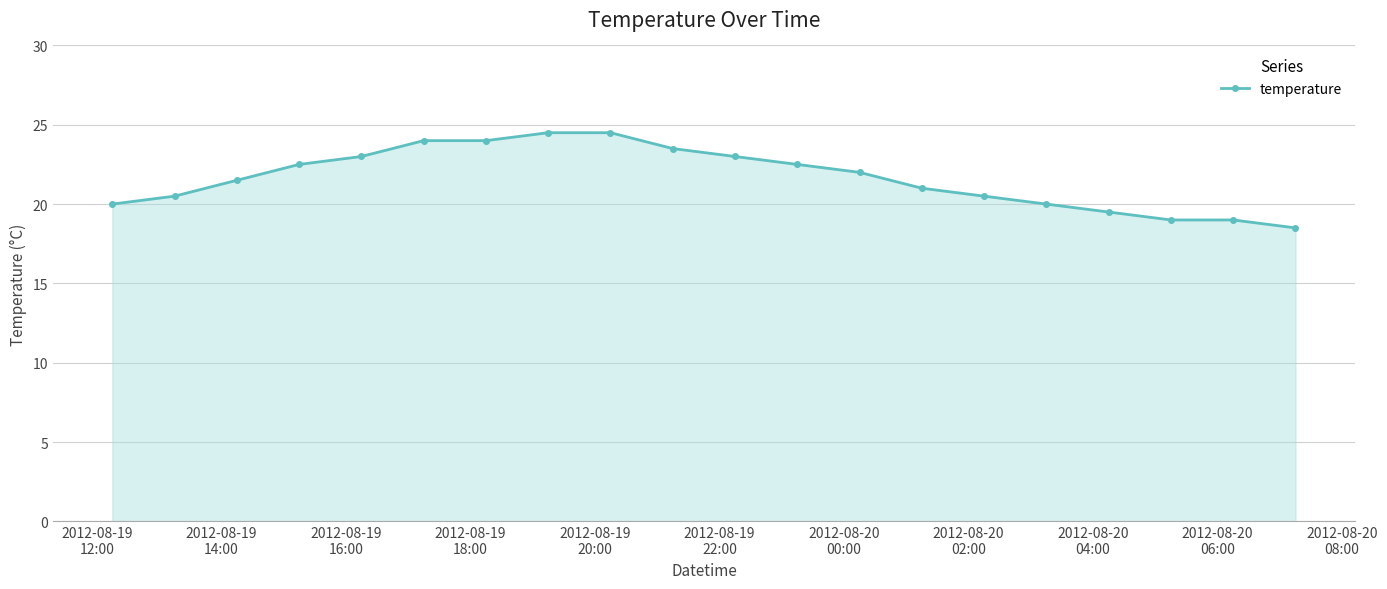

How many categories are shown in the chart?

20